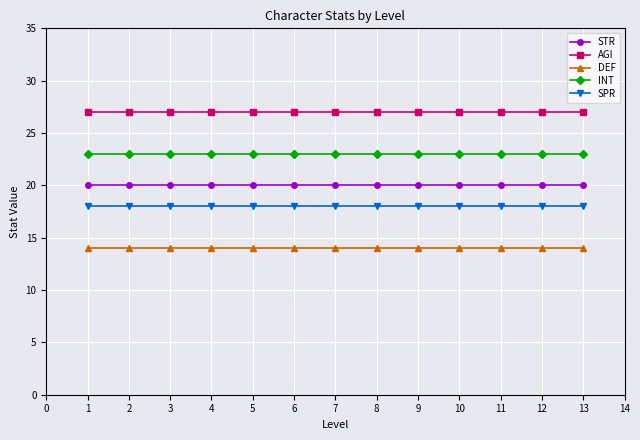

What is the lowest value of the SPR series?

18